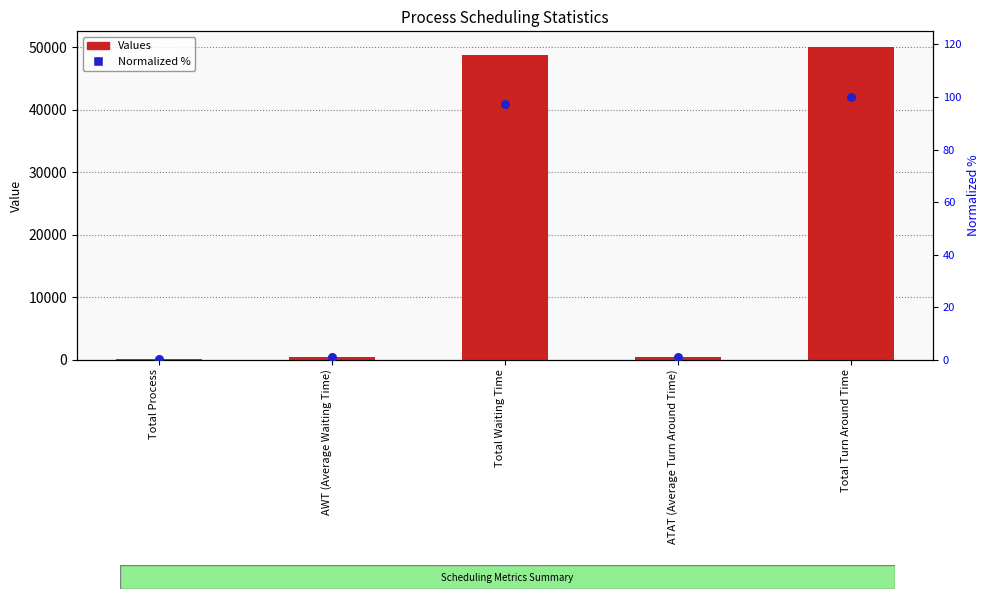

What is the total value across all series at Total Process?

100.2